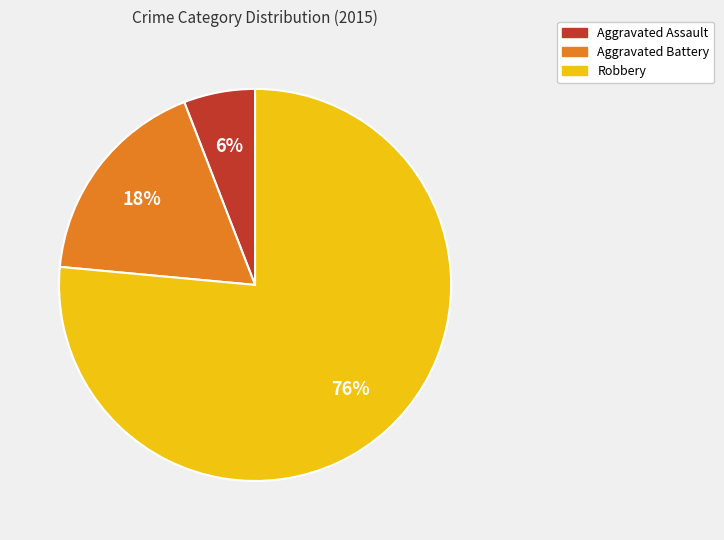

Count the number of slices in the pie.

3